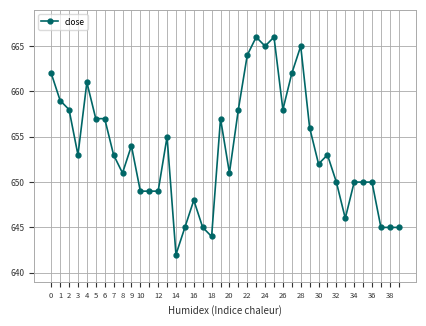

What is the difference between the maximum and minimum values?

24